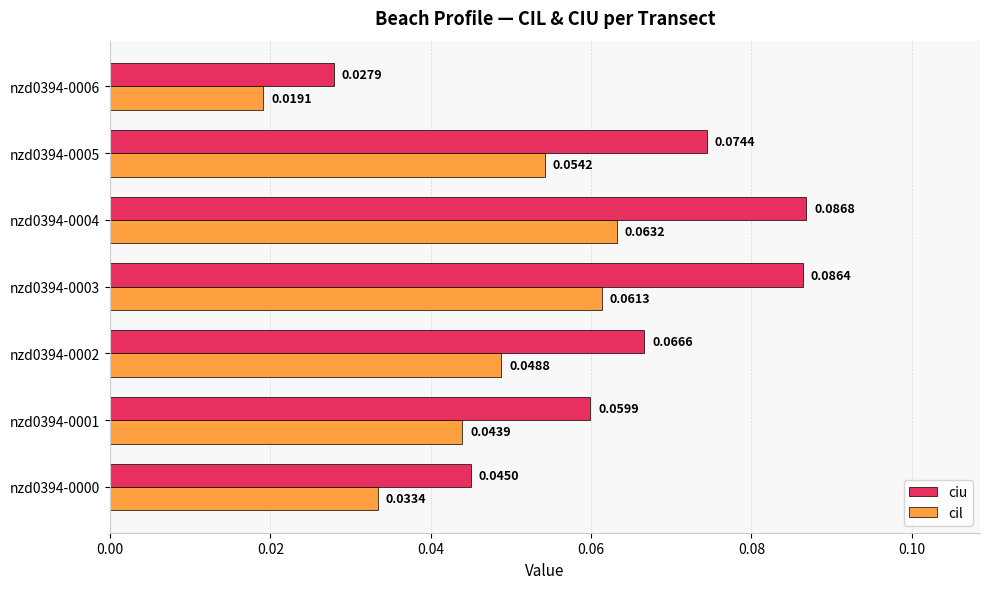

Rank the series by their maximum value, from lowest to highest.

cil, ciu